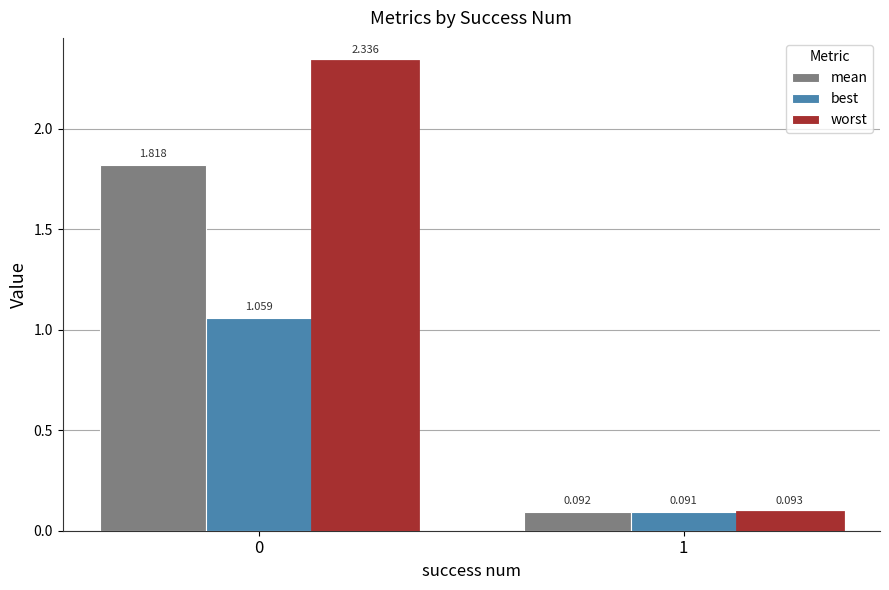

What is the average value of the worst series?

1.2